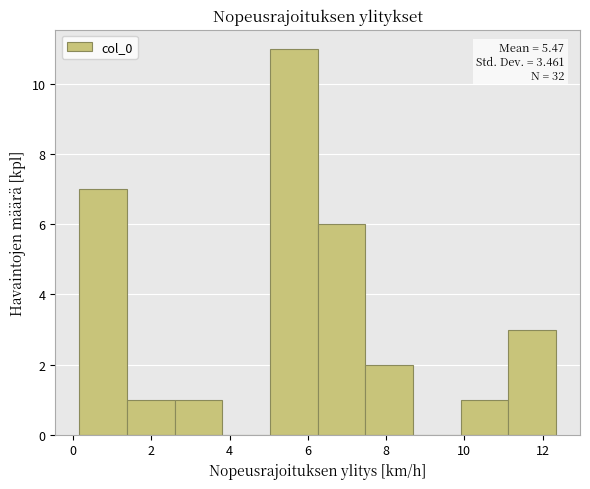

Which range on the x-axis has the tallest bar?

5.0 to 6.2